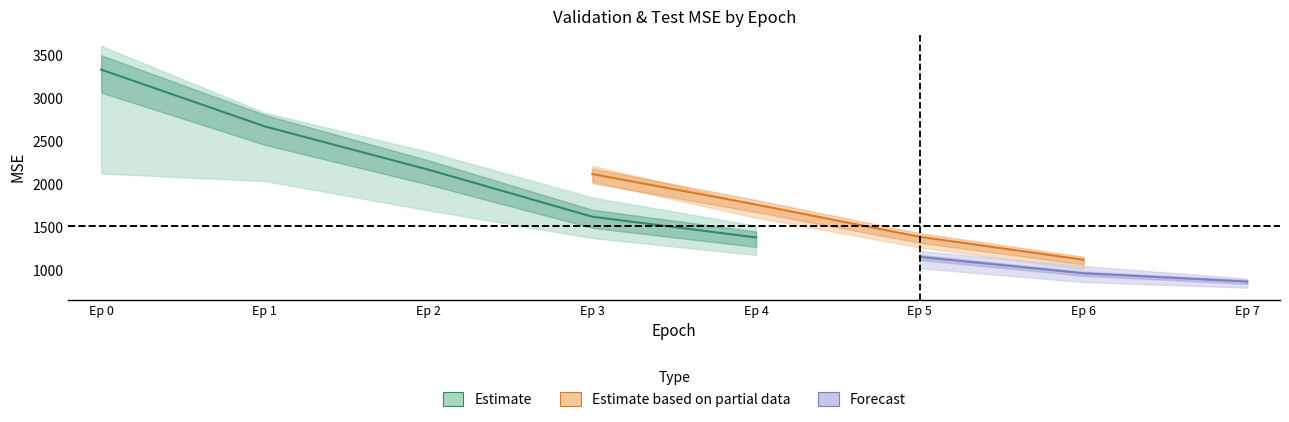

Reading right to left, transcribe all the data shown in this chart.

validation_mse: 864.6	1025.7	1211.3	1383.4	1624.5	2170.8	2674.2	3334.7
test_mse: 882.4	1012.5	1267.0	1687.2	2284.7	2703.3	3251.3	3949.4
val_mse_upper: 925.8	1106.7	1301.3	1519.1	1848.3	2377.8	2832.6	3610.2
val_mse_lower: 804.0	851.4	989.5	1179.6	1376.8	1697.5	2039.1	2126.8